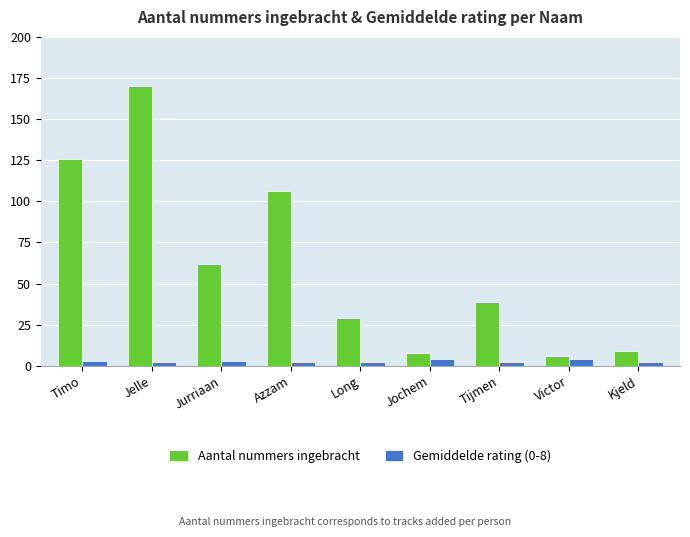

What is the label of the 1st bar from the right?

Kjeld